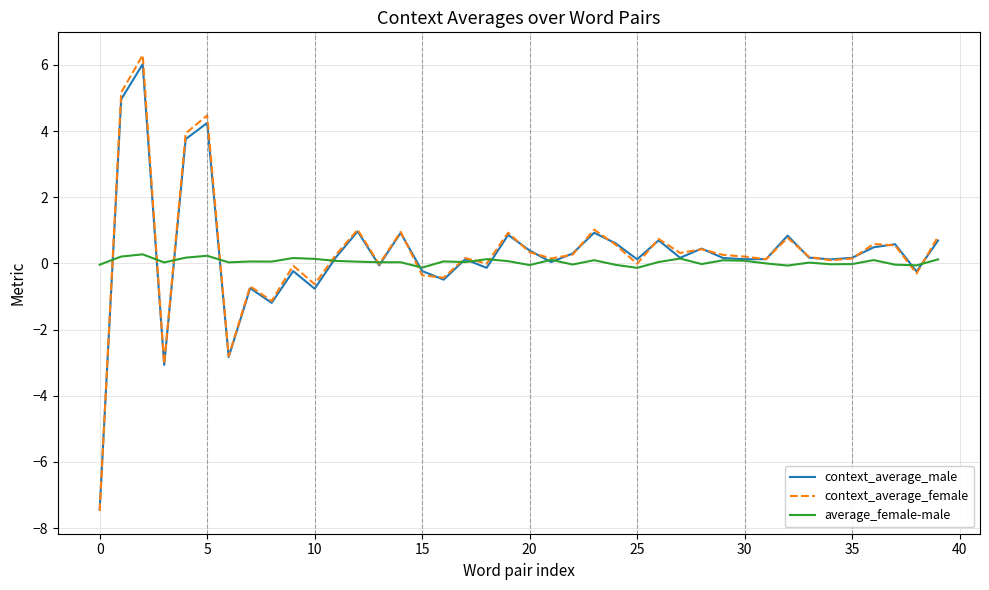

Which series has the largest range (max minus min)?

context_average_female